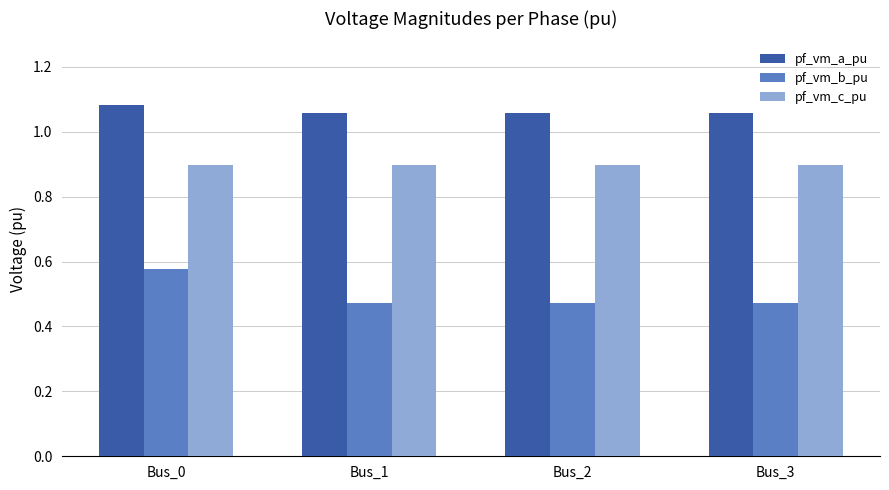

Which category has the highest value in the pf_vm_b_pu series?

Bus_0